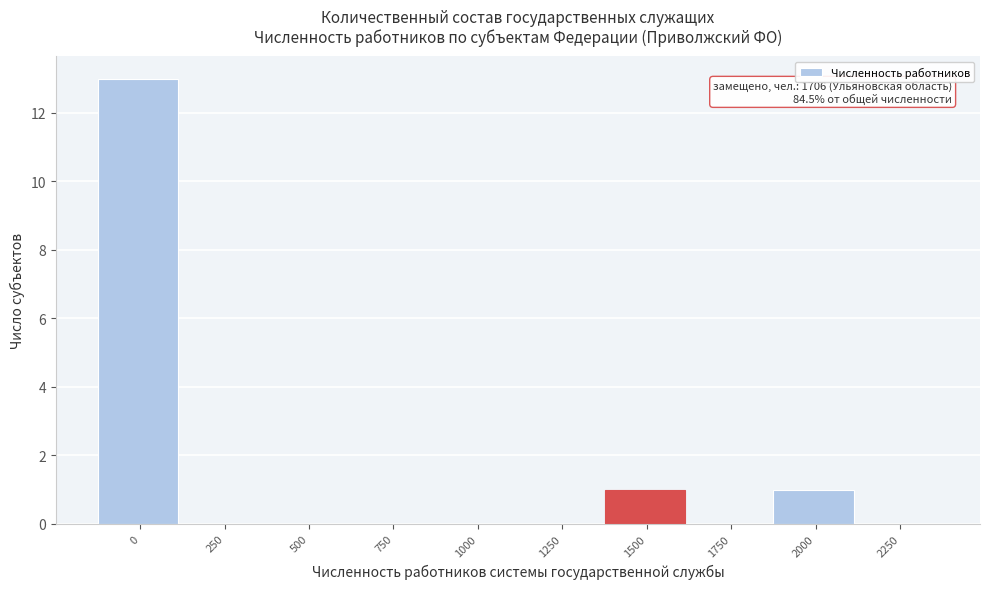

Reading left to right, transcribe all the data shown in this chart.

0=13	250=0	500=0	750=0	1000=0	1250=0	1500=1	1750=0	2000=1	2250=0